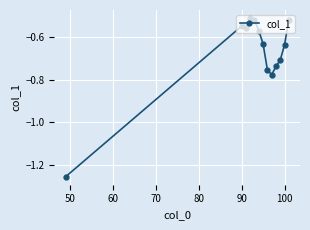

What is the difference between the maximum and minimum values?

0.7